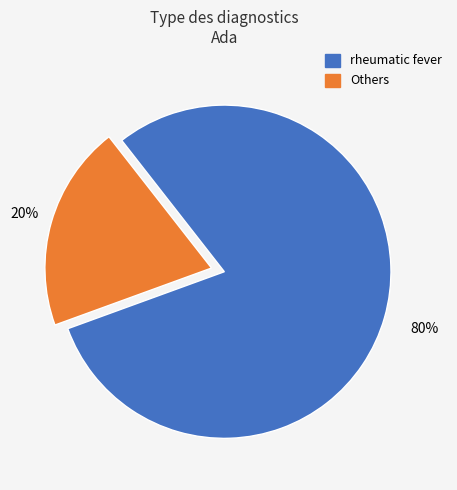

To the nearest percent, what is the difference between the largest and smallest slice percentages?

60%